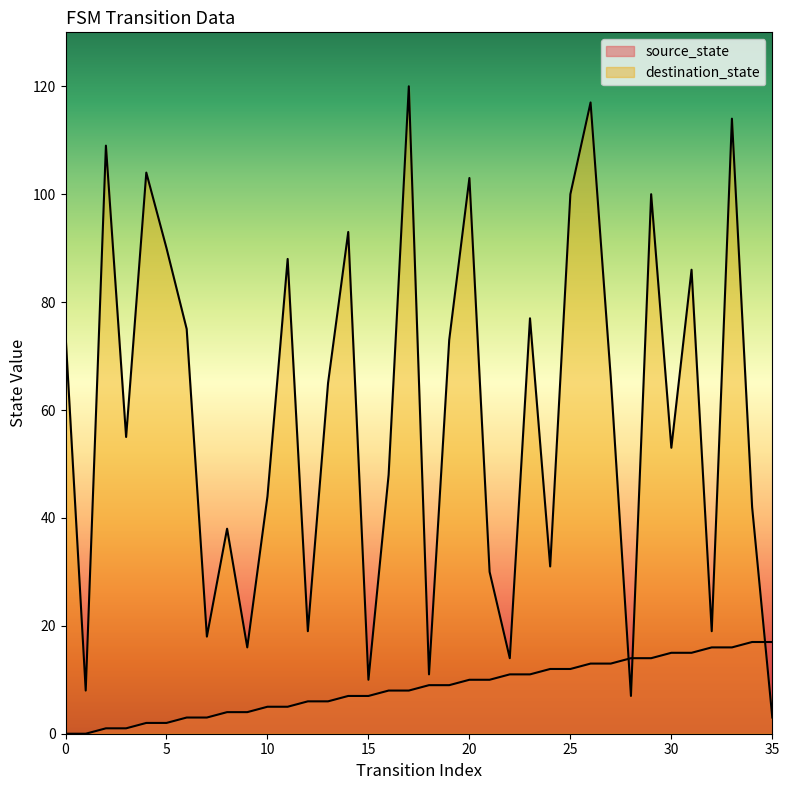

Is the value of destination_state at 7 greater than the value of source_state at 20?

Yes